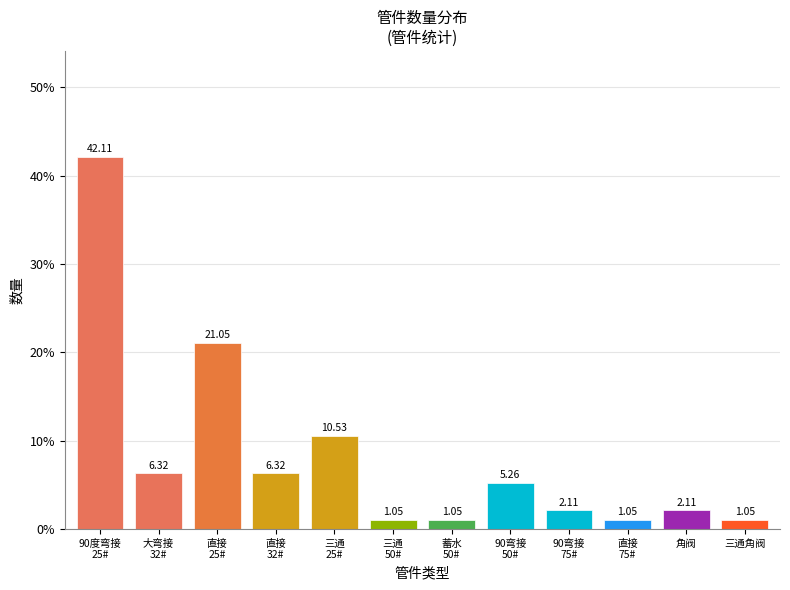

What is the difference between the second highest and minimum values?

20.0